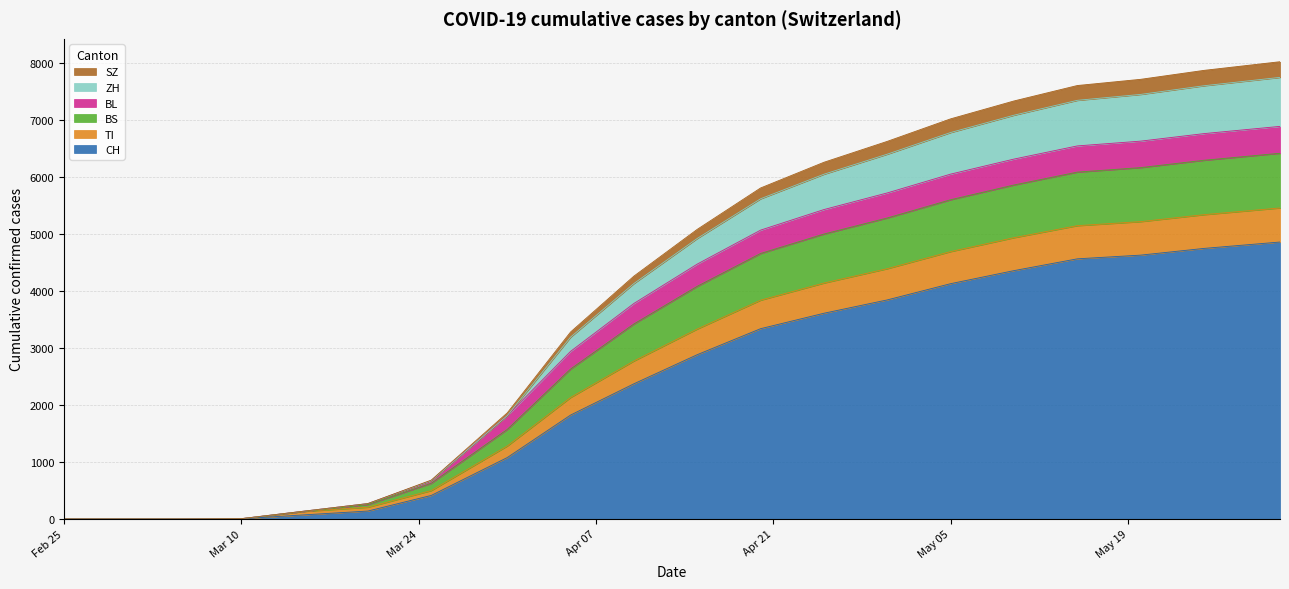

What is the maximum value for CH?

4862